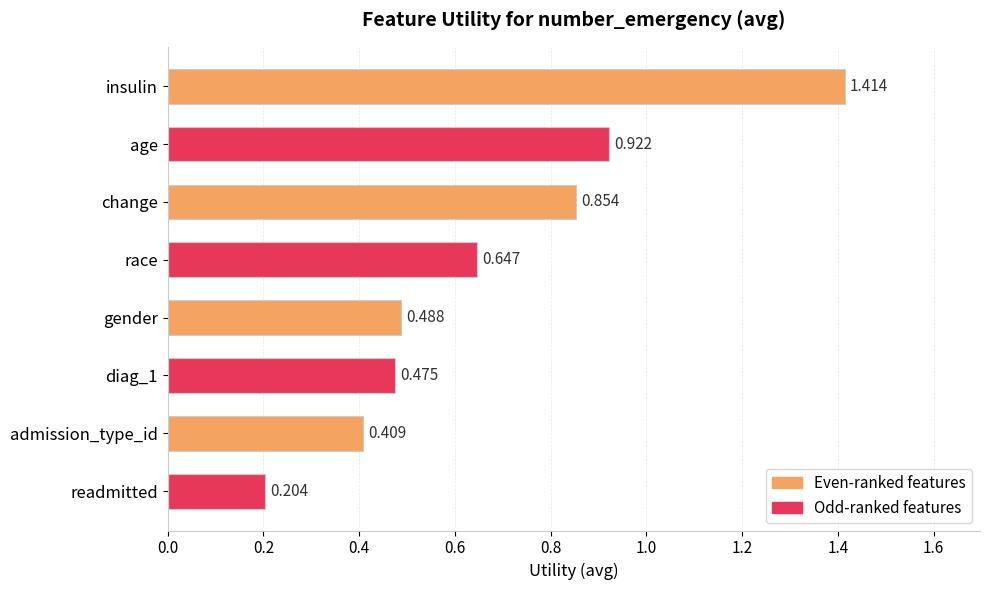

Which label corresponds to the smallest value in the chart?

readmitted